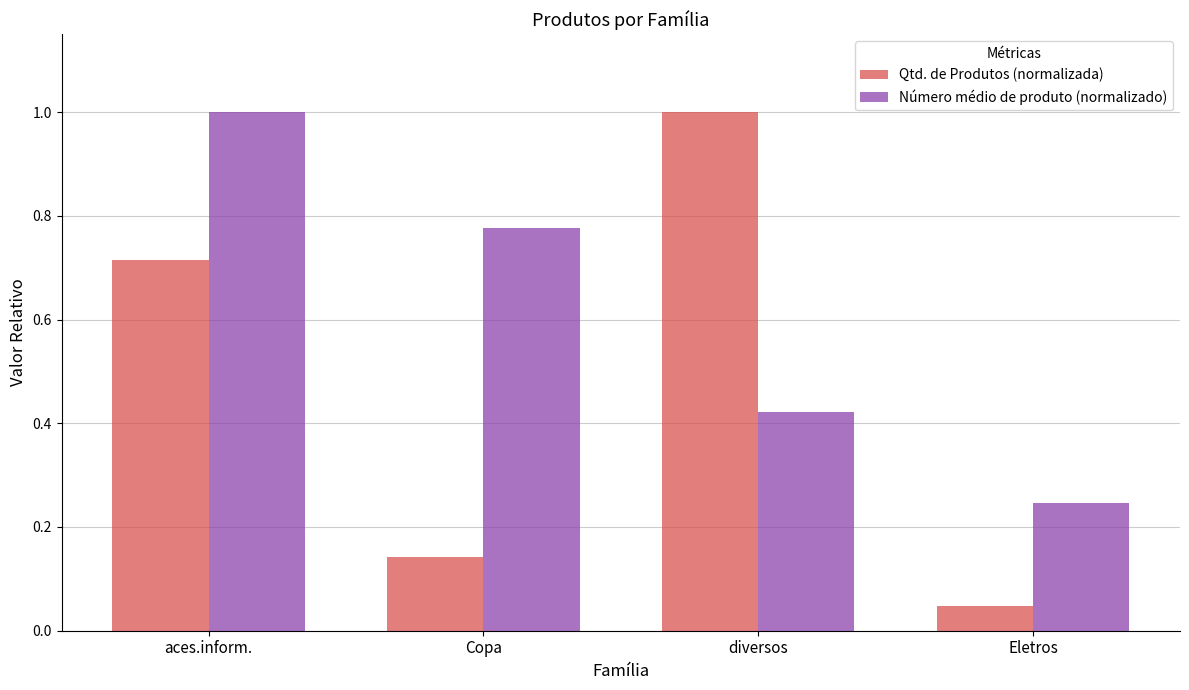

What is the sum of the Número médio de produto (normalizado) values at Eletros and aces.inform.?

1.2